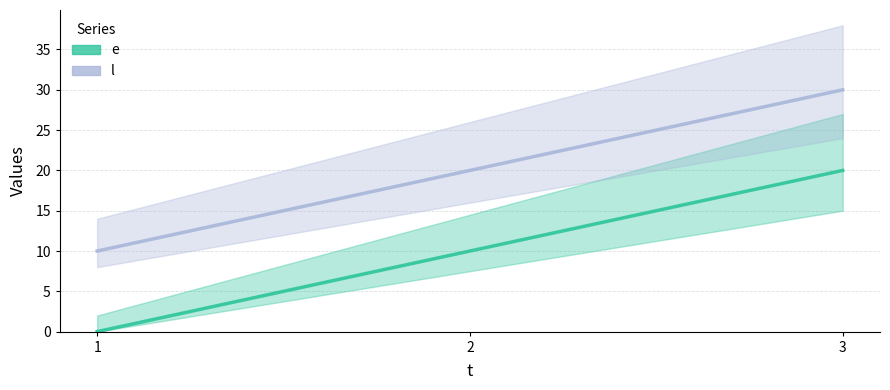

Is this an area chart (filled region under the line)?

No